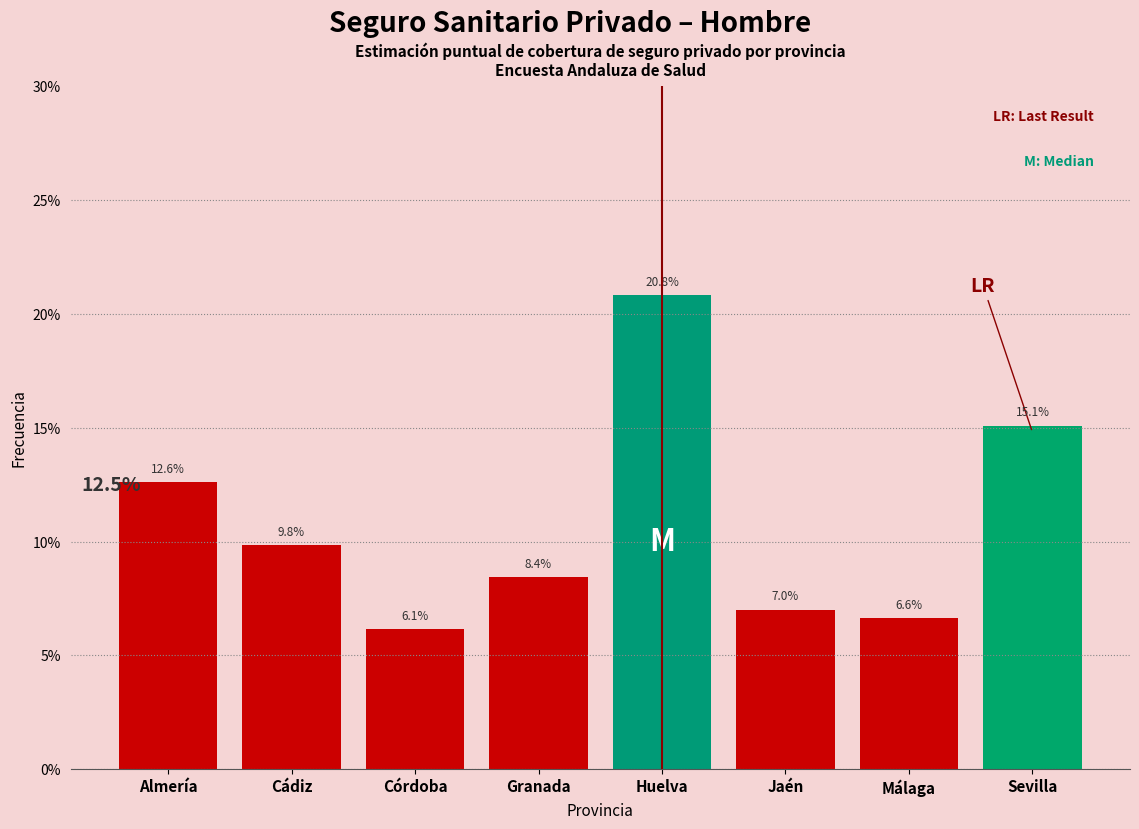

Are the bars horizontal?

No